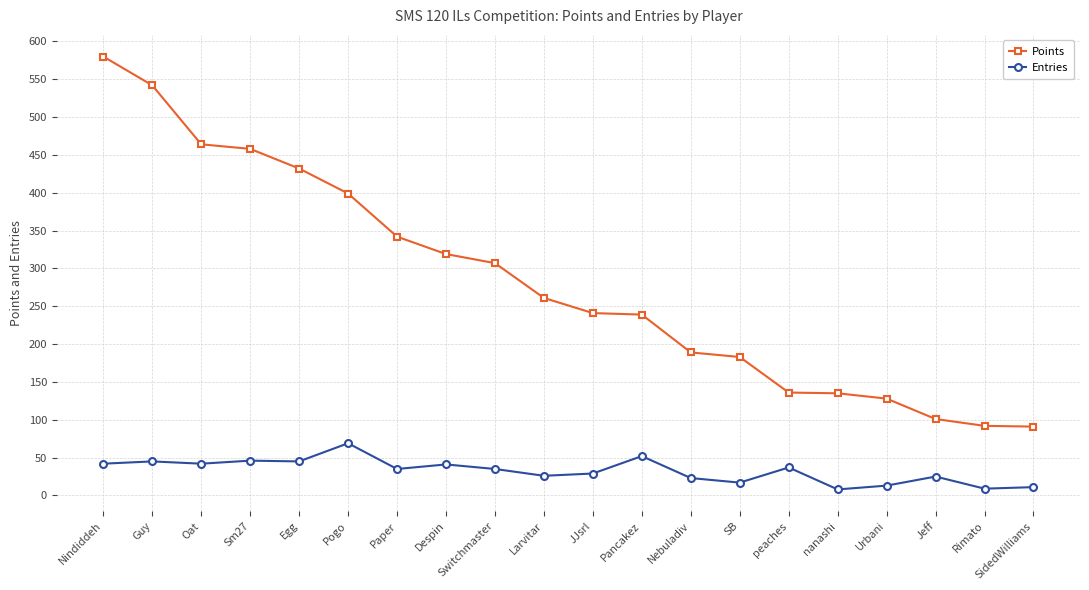

What is the minimum value shown in the chart?

8